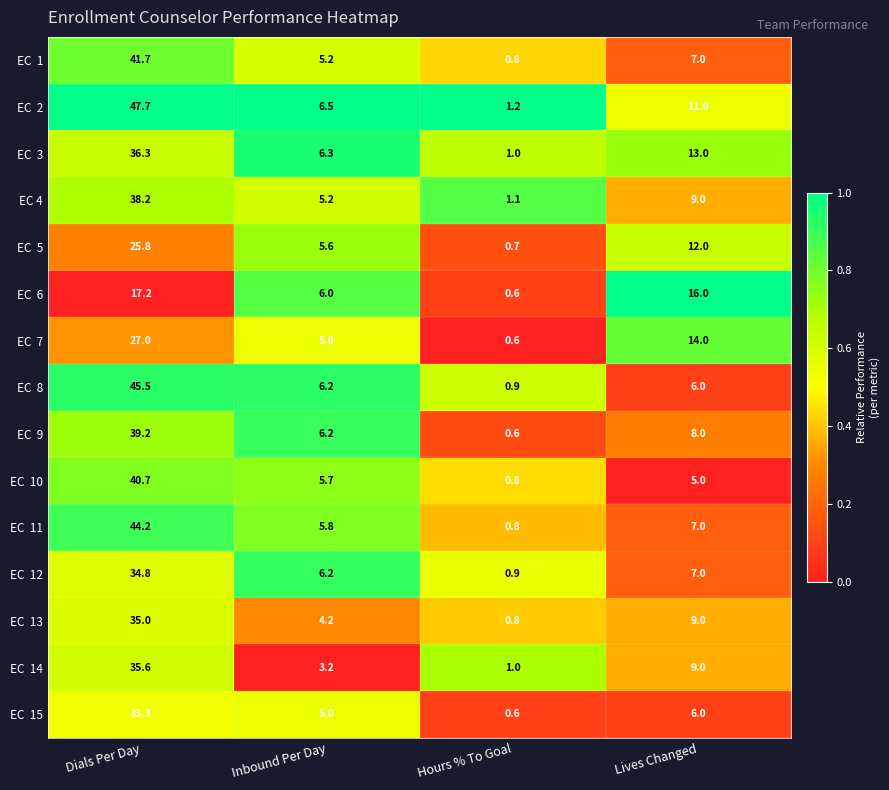

At which category is the sum across all series the highest?

Dials Per Day